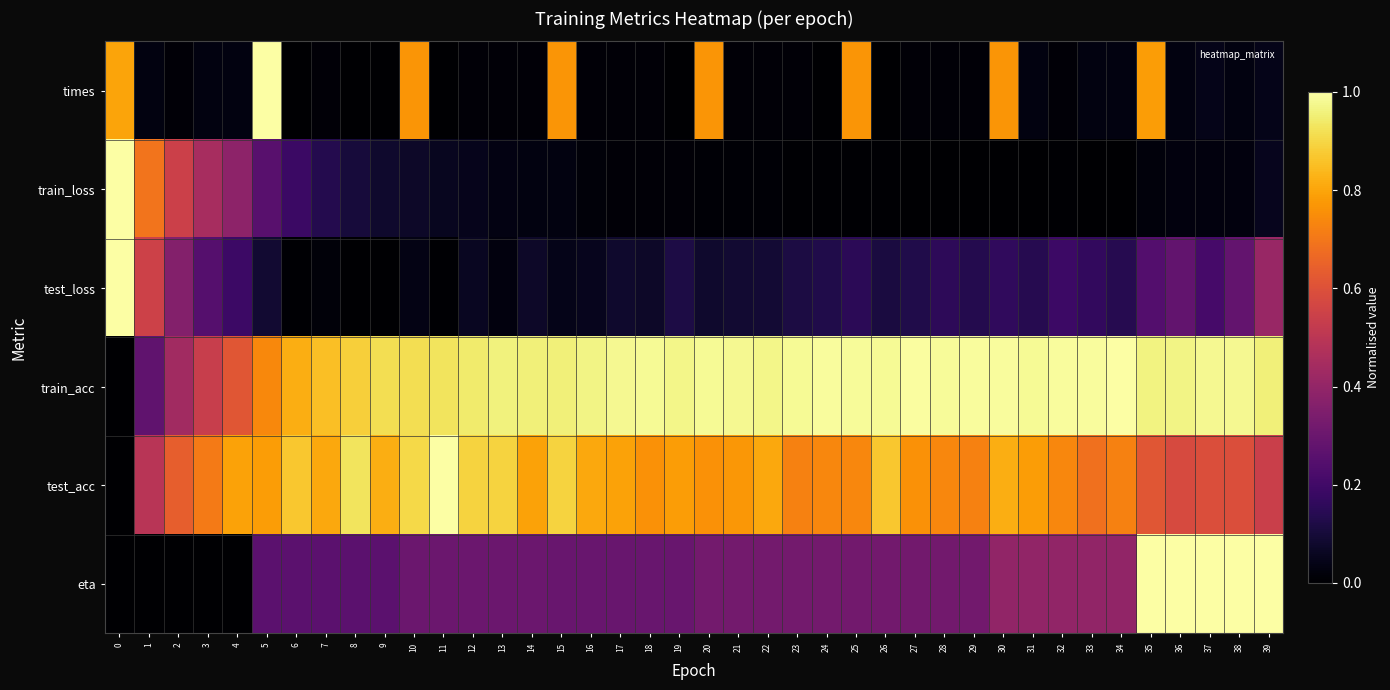

Reading left to right, extract all data points from this chart.

times: 0=0.8	1=0.0	2=0.0	3=0.0	4=0.0	5=1.0	6=0.0	7=0.0	8=0.0	9=0.0	10=0.8	11=0.0	12=0.0	13=0.0	14=0.0	15=0.8	16=0.0	17=0.0	18=0.0	19=0.0	20=0.8	21=0.0	22=0.0	23=0.0	24=0.0	25=0.8	26=0.0	27=0.0	28=0.0	29=0.0	30=0.8	31=0.0	32=0.0	33=0.0	34=0.0	35=0.8	36=0.0	37=0.0	38=0.0	39=0.0
train_loss: 0=1.0	1=0.7	2=0.5	3=0.4	4=0.4	5=0.3	6=0.2	7=0.1	8=0.1	9=0.1	10=0.1	11=0.1	12=0.0	13=0.0	14=0.0	15=0.0	16=0.0	17=0.0	18=0.0	19=0.0	20=0.0	21=0.0	22=0.0	23=0.0	24=0.0	25=0.0	26=0.0	27=0.0	28=0.0	29=0.0	30=0.0	31=0.0	32=0.0	33=0.0	34=0.0	35=0.0	36=0.0	37=0.0	38=0.0	39=0.1
test_loss: 0=1.0	1=0.5	2=0.4	3=0.2	4=0.2	5=0.1	6=0.0	7=0.0	8=0.0	9=0.0	10=0.0	11=0.0	12=0.1	13=0.0	14=0.1	15=0.0	16=0.1	17=0.1	18=0.1	19=0.1	20=0.1	21=0.1	22=0.1	23=0.1	24=0.1	25=0.2	26=0.1	27=0.1	28=0.2	29=0.1	30=0.2	31=0.1	32=0.2	33=0.2	34=0.1	35=0.2	36=0.3	37=0.2	38=0.3	39=0.4
train_acc: 0=0.0	1=0.3	2=0.4	3=0.5	4=0.6	5=0.7	6=0.8	7=0.9	8=0.9	9=0.9	10=0.9	11=0.9	12=0.9	13=1.0	14=1.0	15=1.0	16=1.0	17=1.0	18=1.0	19=1.0	20=1.0	21=1.0	22=1.0	23=1.0	24=1.0	25=1.0	26=1.0	27=1.0	28=1.0	29=1.0	30=1.0	31=1.0	32=1.0	33=1.0	34=1.0	35=1.0	36=1.0	37=1.0	38=1.0	39=1.0
test_acc: 0=0.0	1=0.5	2=0.6	3=0.7	4=0.8	5=0.8	6=0.9	7=0.8	8=0.9	9=0.8	10=0.9	11=1.0	12=0.9	13=0.9	14=0.8	15=0.9	16=0.8	17=0.8	18=0.8	19=0.8	20=0.8	21=0.8	22=0.8	23=0.7	24=0.7	25=0.7	26=0.9	27=0.8	28=0.7	29=0.7	30=0.8	31=0.8	32=0.7	33=0.7	34=0.7	35=0.6	36=0.6	37=0.6	38=0.6	39=0.5
eta: 0=0.0	1=0.0	2=0.0	3=0.0	4=0.0	5=0.3	6=0.3	7=0.3	8=0.3	9=0.3	10=0.3	11=0.3	12=0.3	13=0.3	14=0.3	15=0.3	16=0.3	17=0.3	18=0.3	19=0.3	20=0.3	21=0.3	22=0.3	23=0.3	24=0.3	25=0.3	26=0.3	27=0.3	28=0.3	29=0.3	30=0.4	31=0.4	32=0.4	33=0.4	34=0.4	35=1.0	36=1.0	37=1.0	38=1.0	39=1.0